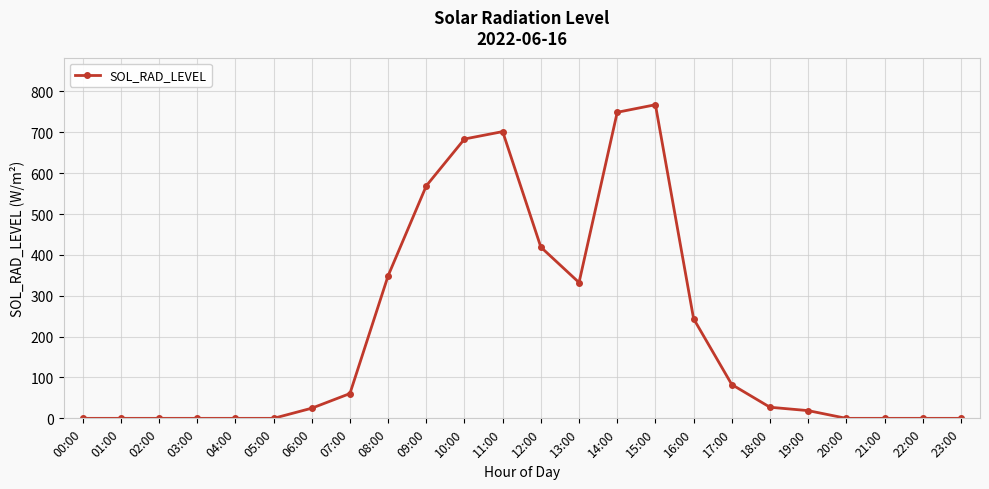

True or false: the data shows 378.9 at 20:00.

False